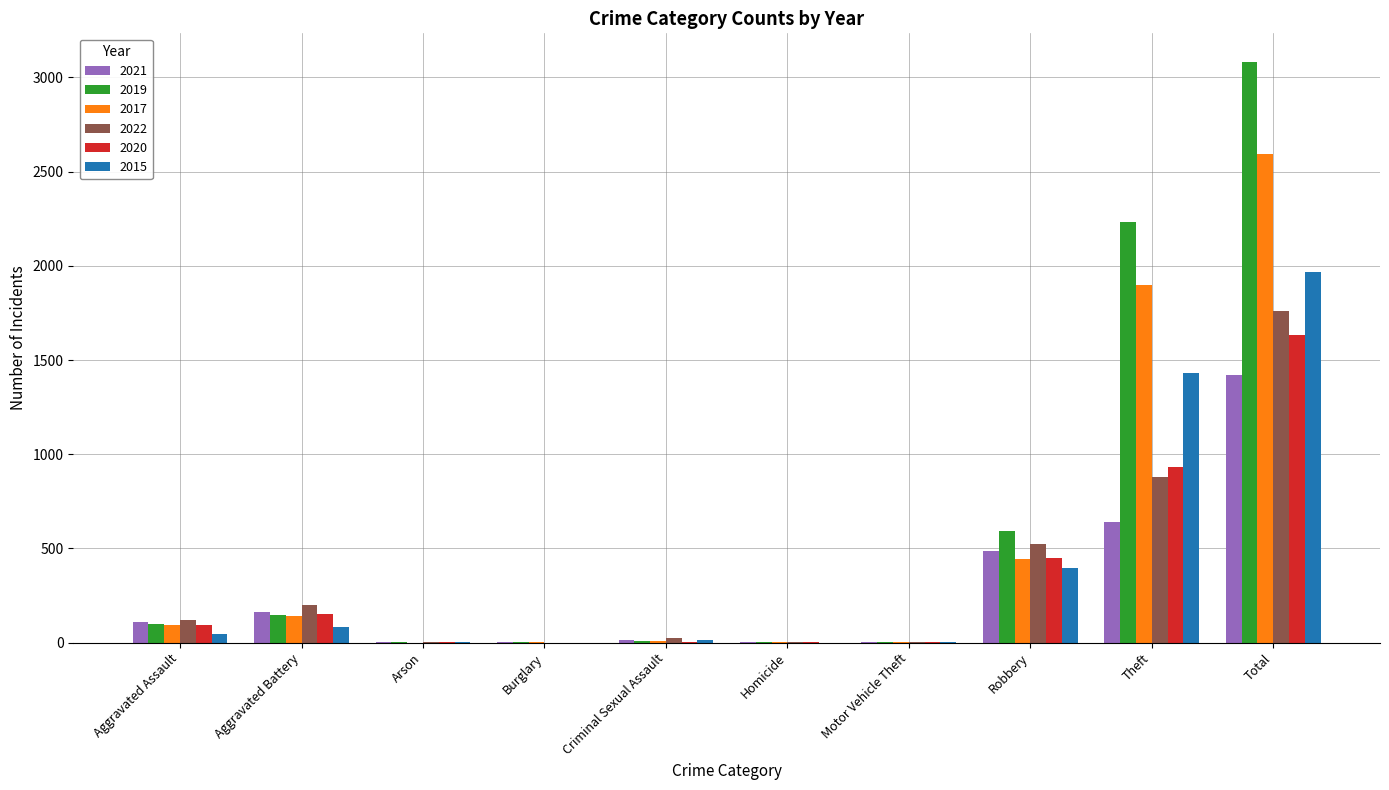

Between Theft and Total, which series saw the biggest shift?

2022